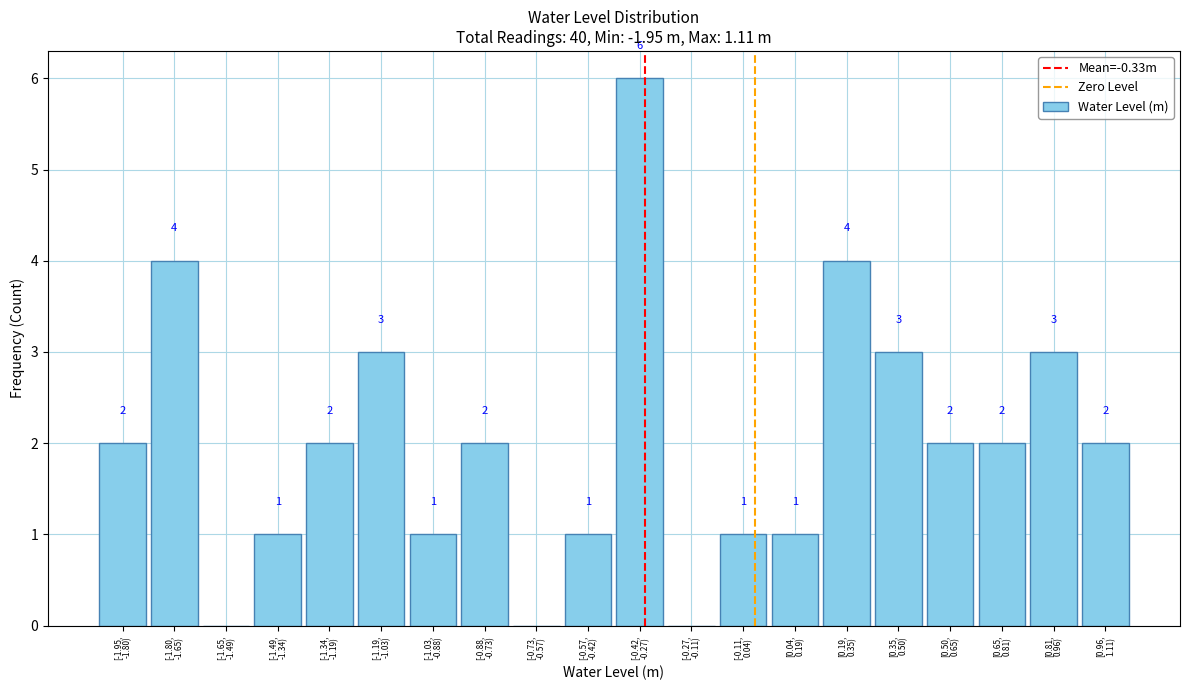

What is the greatest value displayed?

6